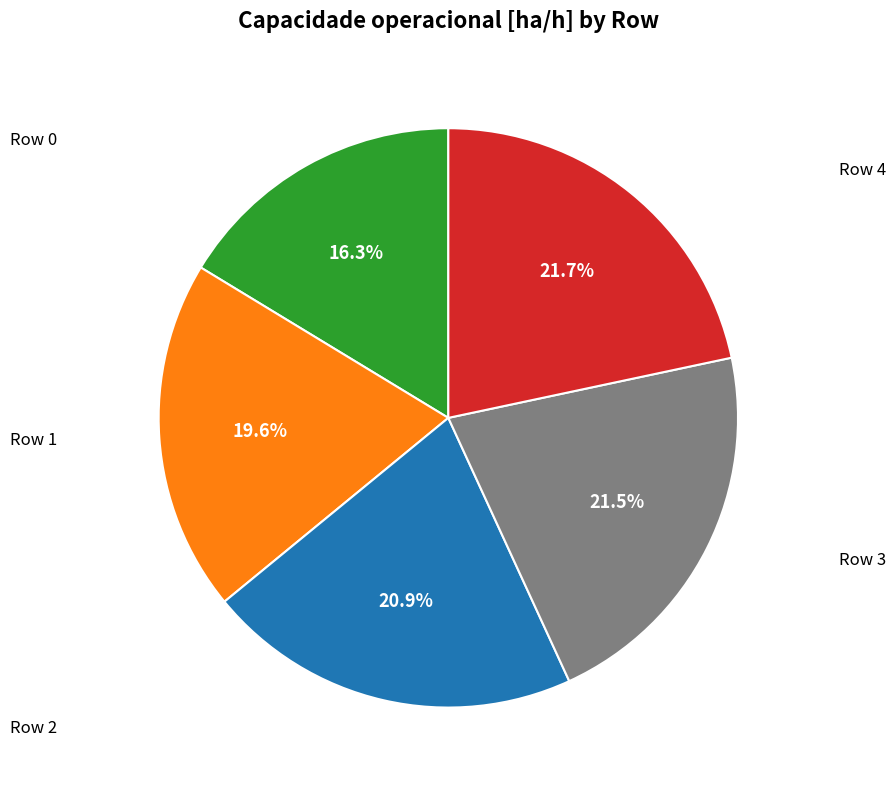

Is there a majority slice in this chart?

No